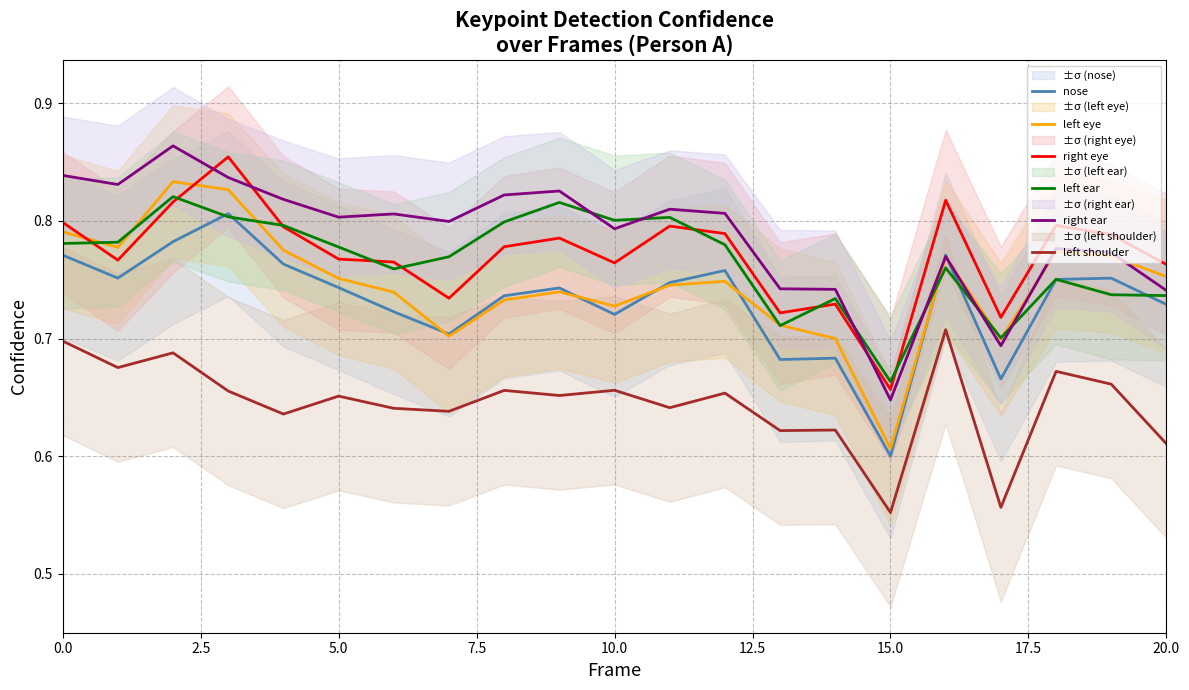

What is the difference between the highest and lowest values at 9?

0.2